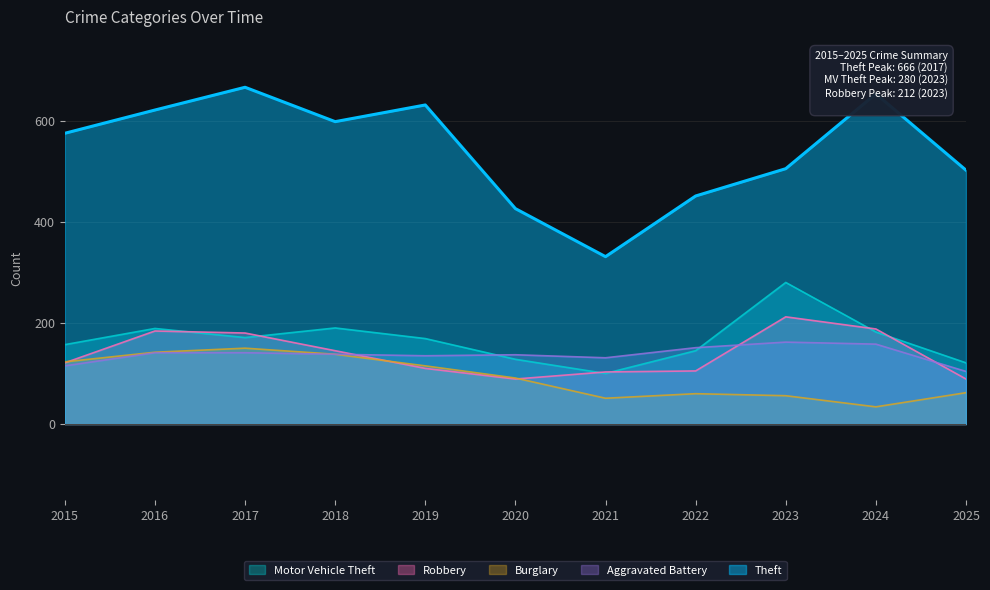

Where is Aggravated Battery nearest to the value 133?

2019